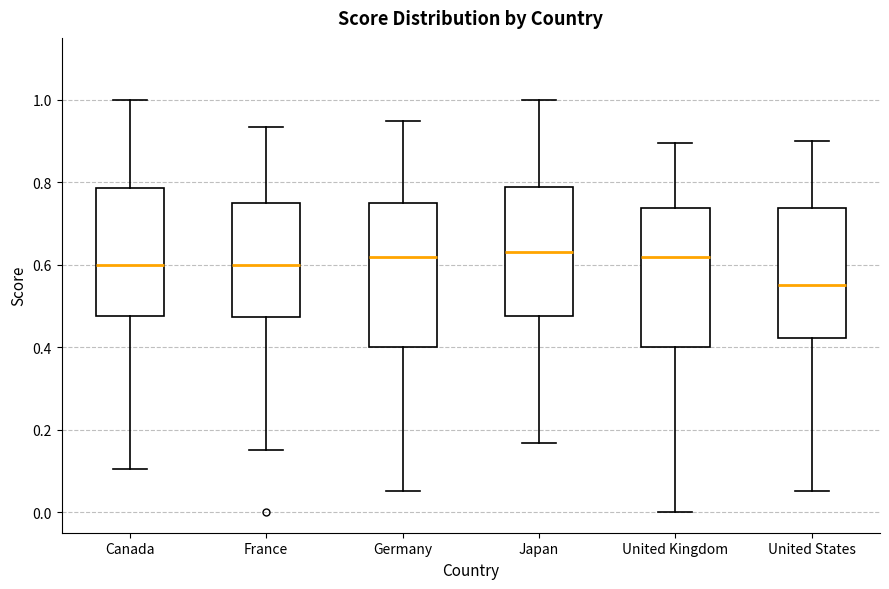

Which box has the lowest median line?

United States